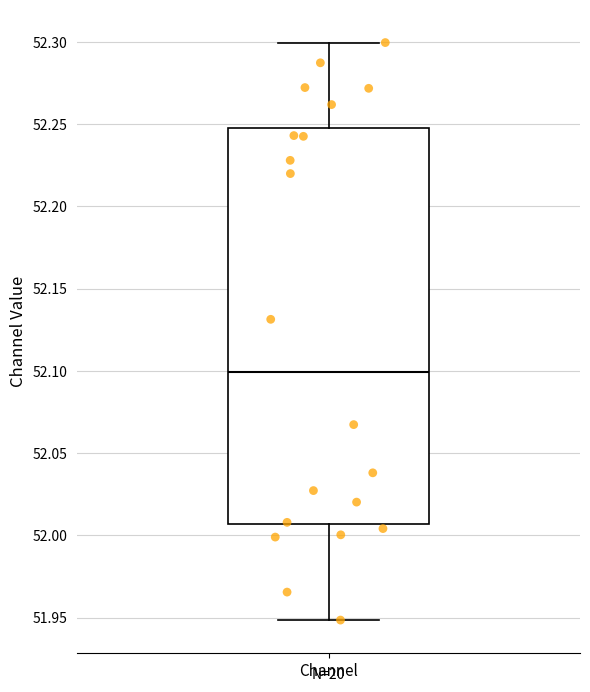

Where does the lower whisker of the box for Channel end on the y-axis? The values are not printed on the chart, so give them approximately, as read against the axis.

51.950